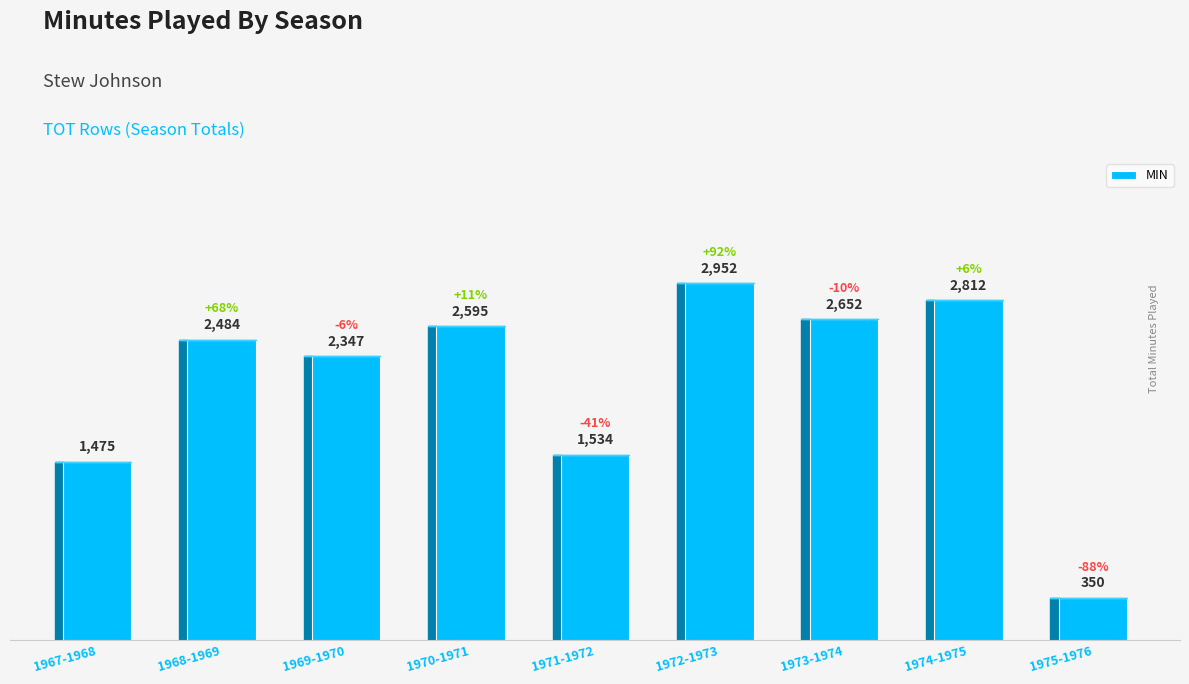

What position from the right is 1974-1975?

2